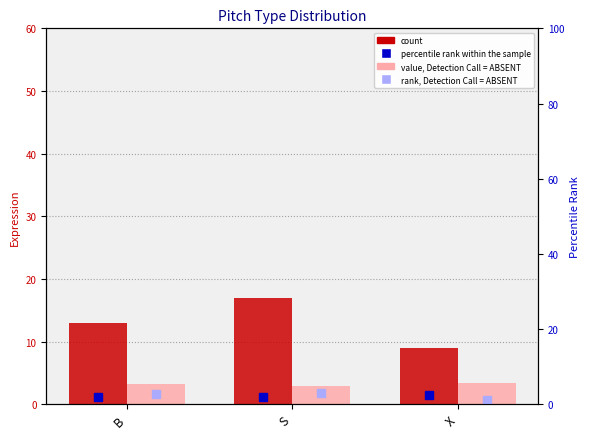

At X, list the series in order from largest to smallest.

count, value, Detection Call = ABSENT, percentile rank within the sample, rank, Detection Call = ABSENT